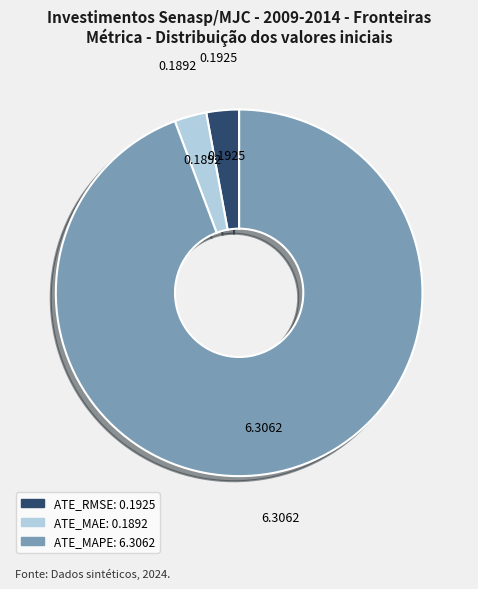

How many segments does this pie chart have?

3